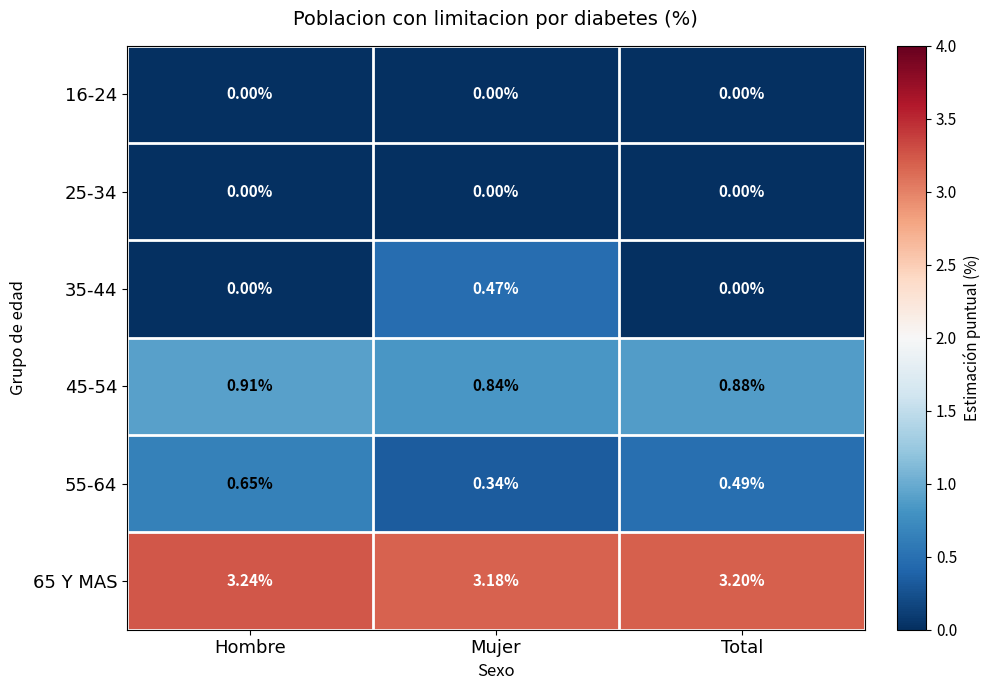

At which label does 55-64 reach its peak?

Hombre